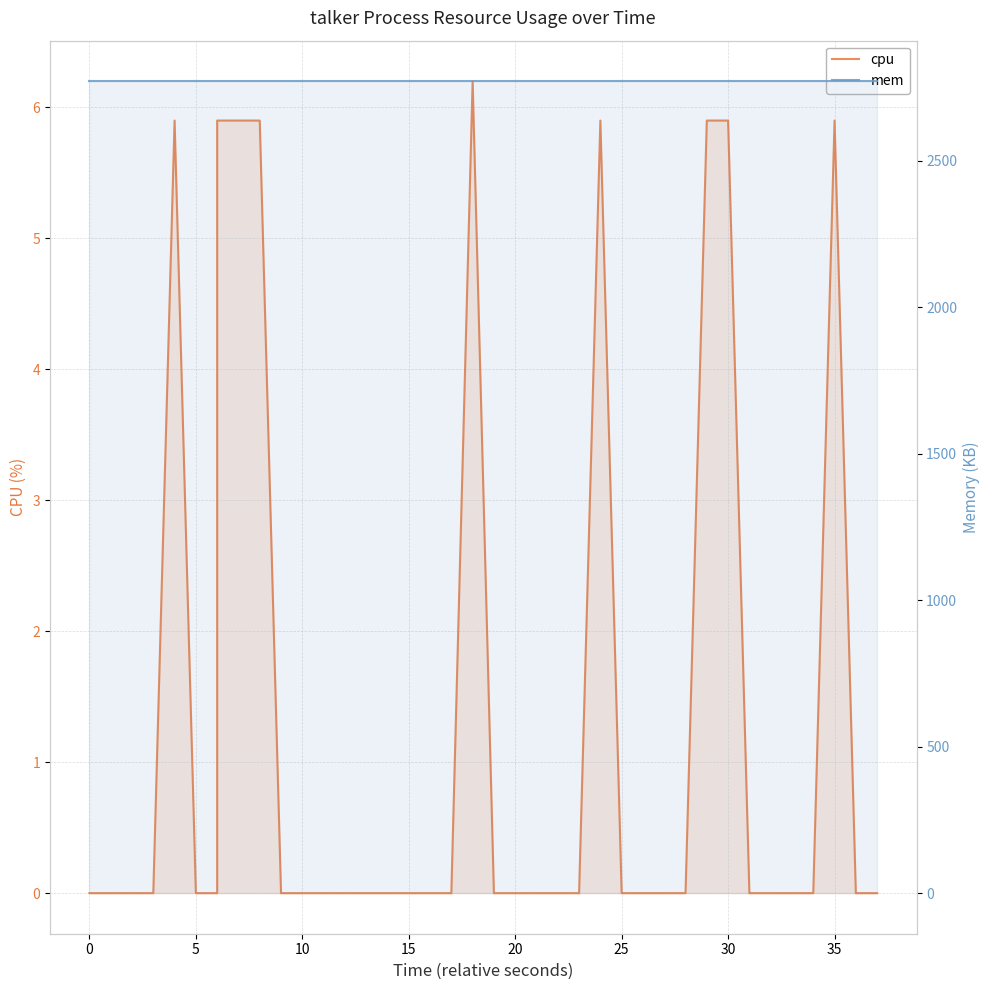

What is the average value of the mem series?

2772.0